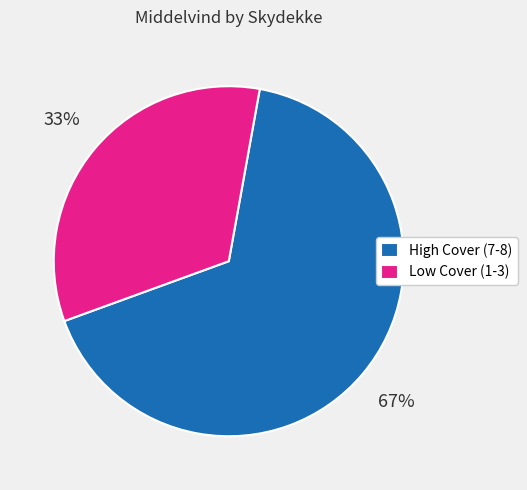

Is there any slice that represents more than half of the pie?

Yes